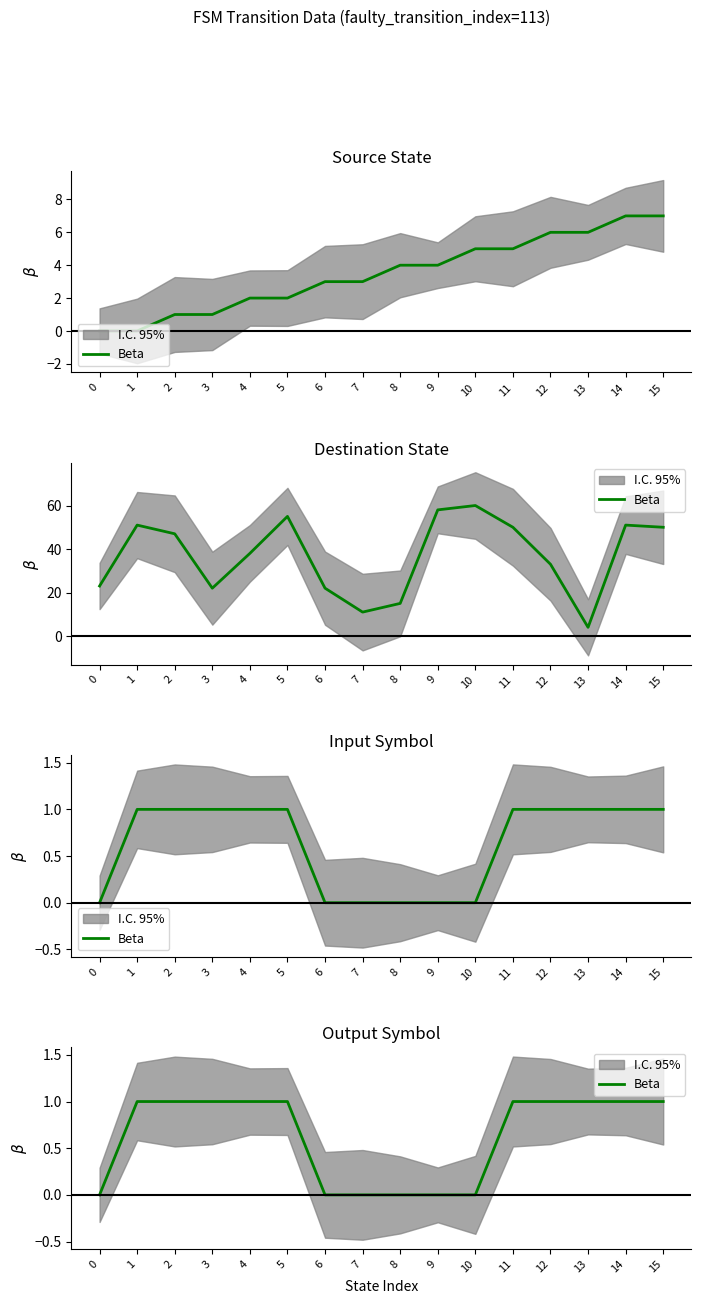

True or false: the data has more than 1 interior local peaks.

False